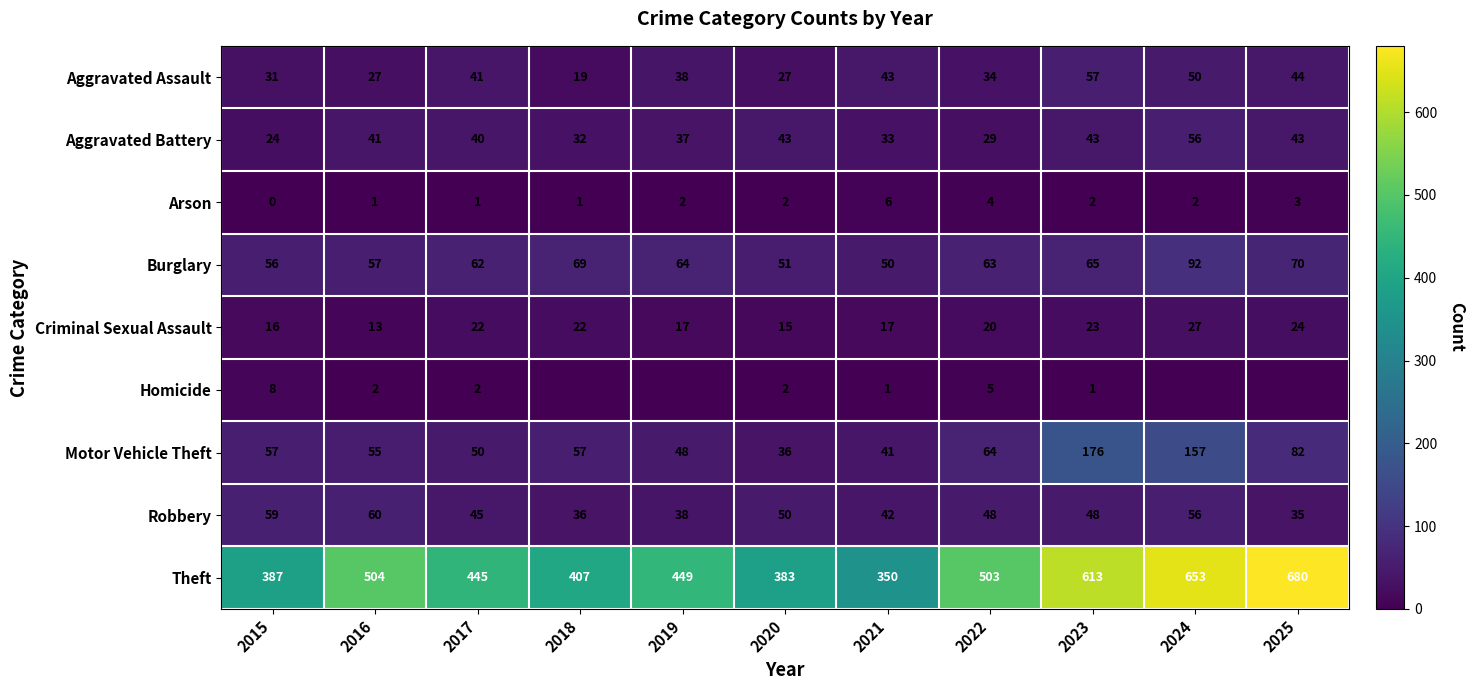

Is the value of Criminal Sexual Assault at 2024 greater than the value of Aggravated Assault at 2015?

No